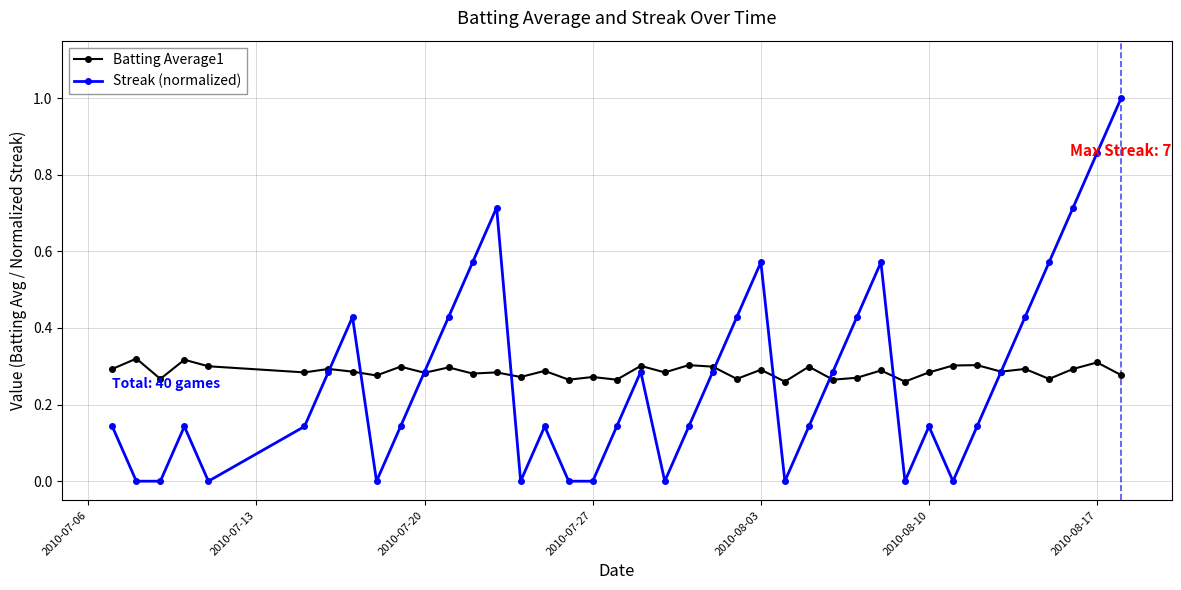

How many interior local peaks does the Streak (normalized) series have?

8